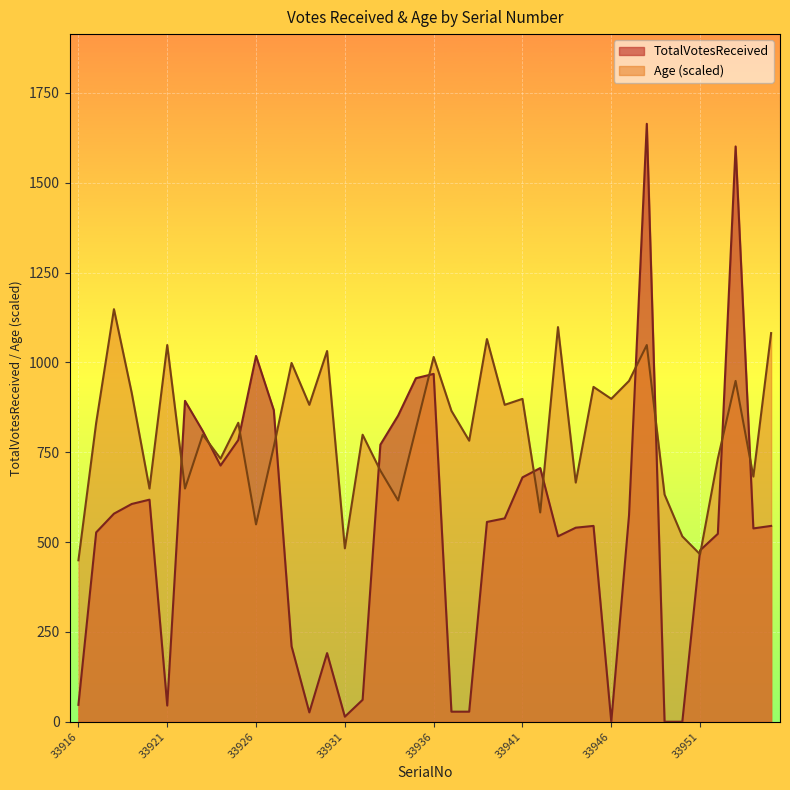

At which category does TotalVotesReceived reach its first local valley?

33921